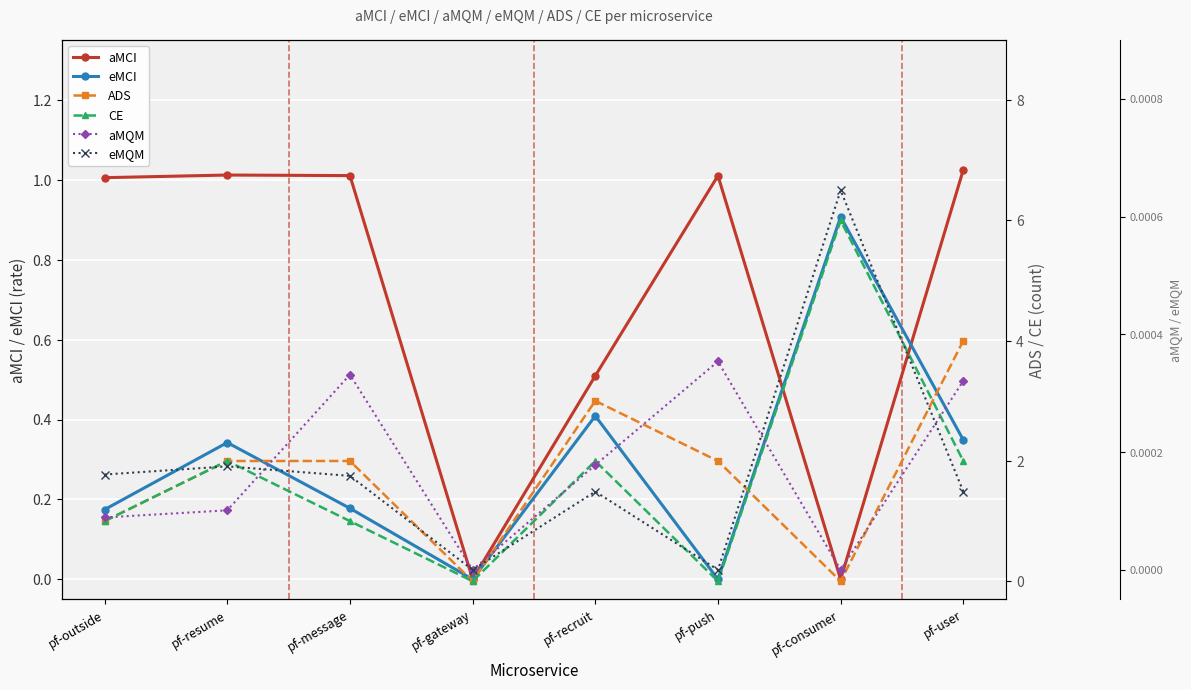

True or false: CE has more than 0 points higher than both neighbors.

True